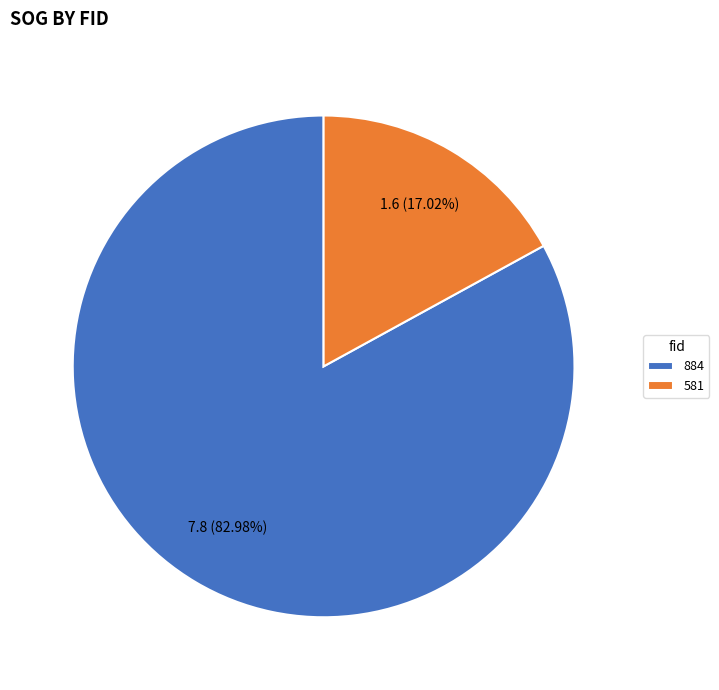

To the nearest percent, what is the combined percentage of 884 and 581?

100%